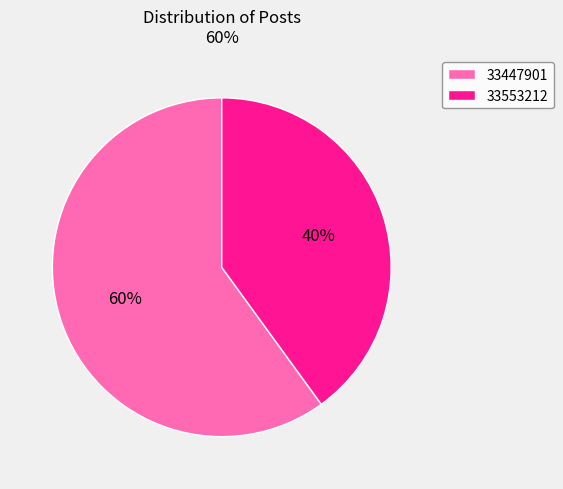

To the nearest percent, what is the difference between the 33553212 and 33447901 slice percentages?

20%